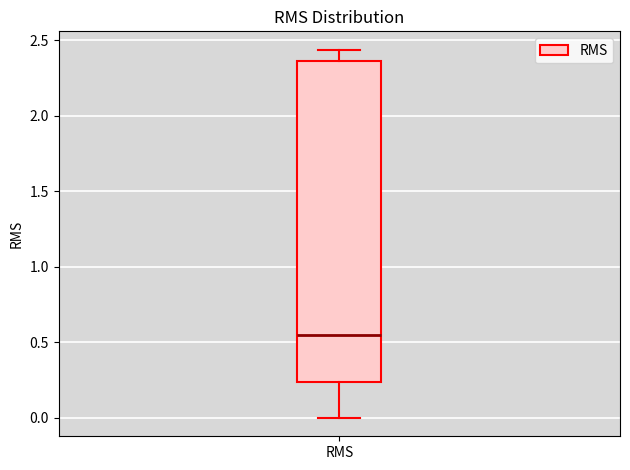

Transcribe this box plot: give where the median line is, the range the box spans, and where the two whiskers end, as read against the y-axis. The values are not printed on the chart, so give them approximately, as read against the axis.

median 0.55, box 0.25 to 2.35, whiskers 0.00 to 2.45